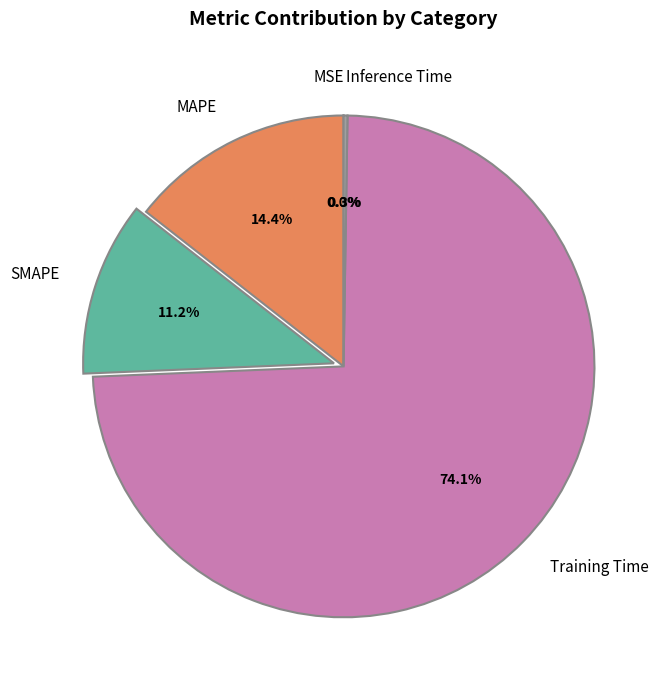

Which category has the biggest portion of the pie?

Training Time